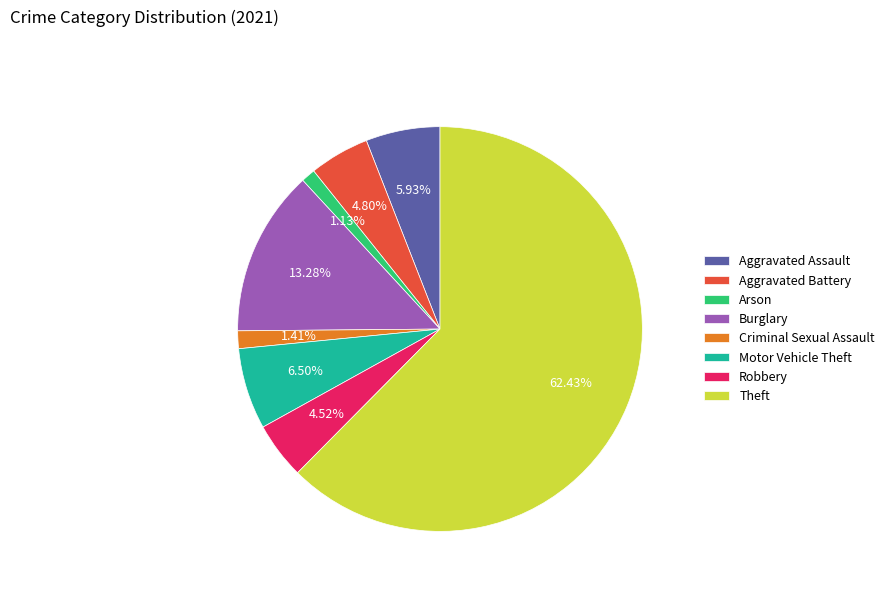

The Arson slice represents 1% of the pie. True or false?

True